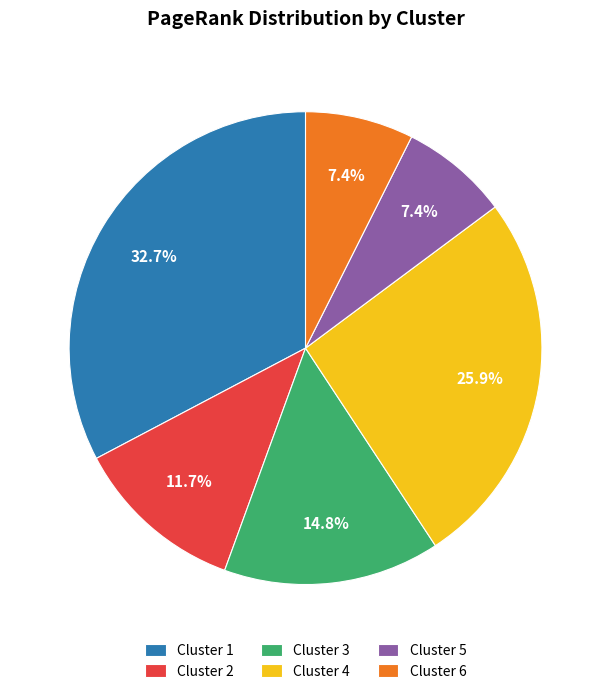

To the nearest percent, what is the difference between the largest and smallest slice percentages?

25%